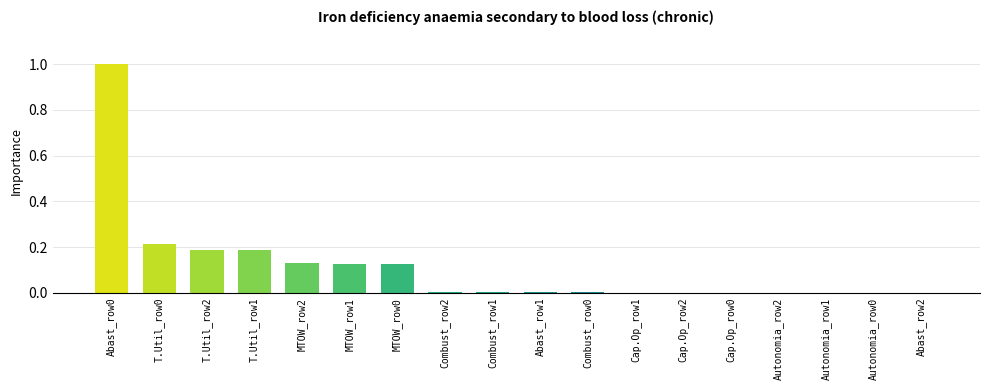

Are the bars horizontal?

No